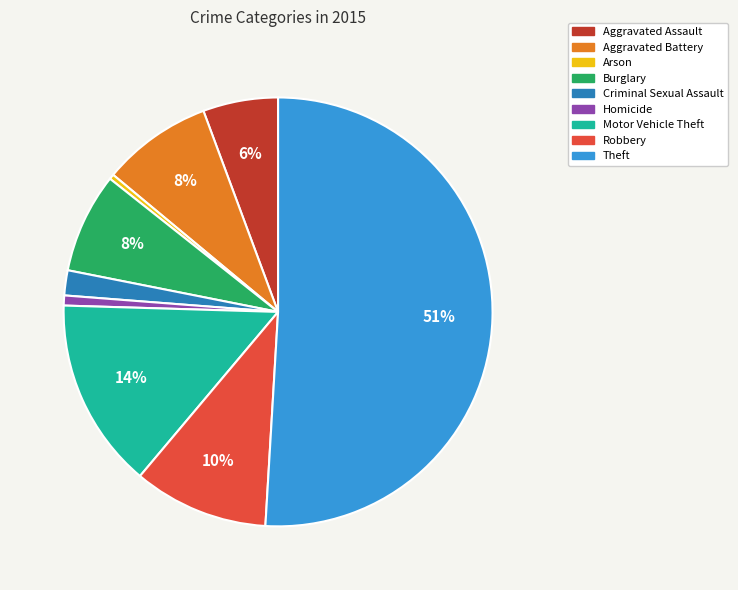

What is the ratio of the value at Aggravated Assault to the value at Criminal Sexual Assault?

3.0